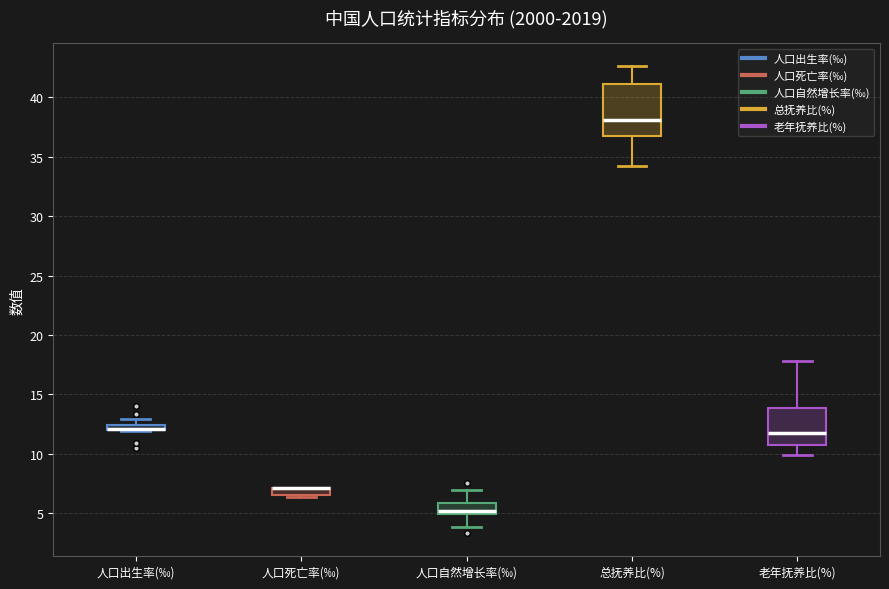

Which box is the tallest, from its lower edge to its upper edge?

总抚养比(%)